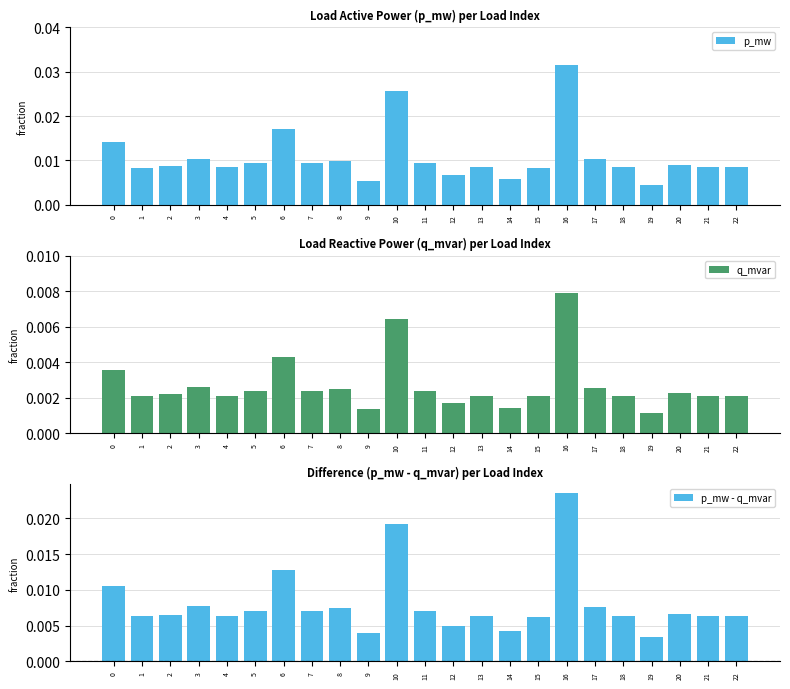

Does the chart contain any negative values?

No